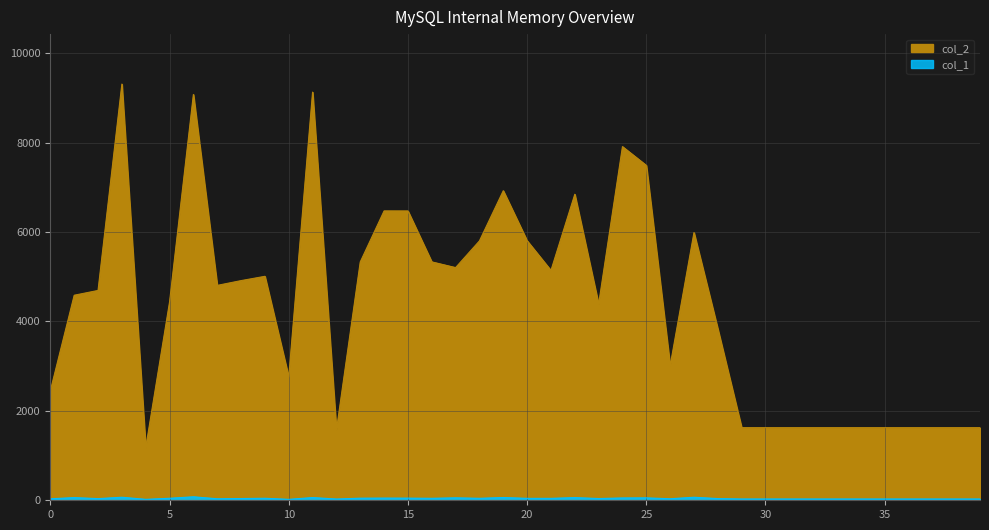

Which series has the largest range (max minus min)?

col_2